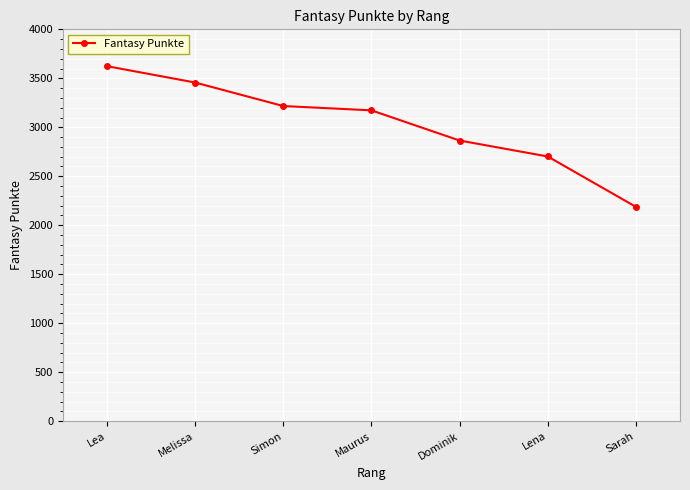

True or false: the data shows 1502 at Simon.

False